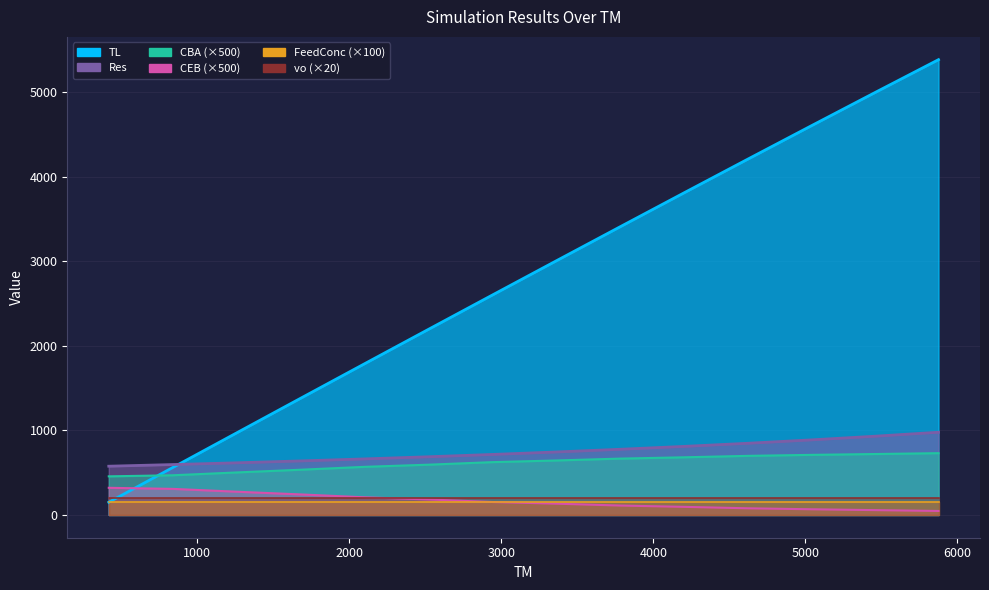

What is the total value across all series at 419?

1504.8